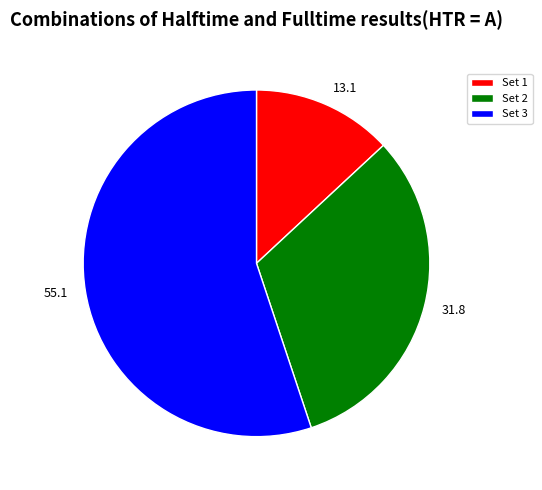

Which has a higher value, 13.1 or 55.1?

55.1